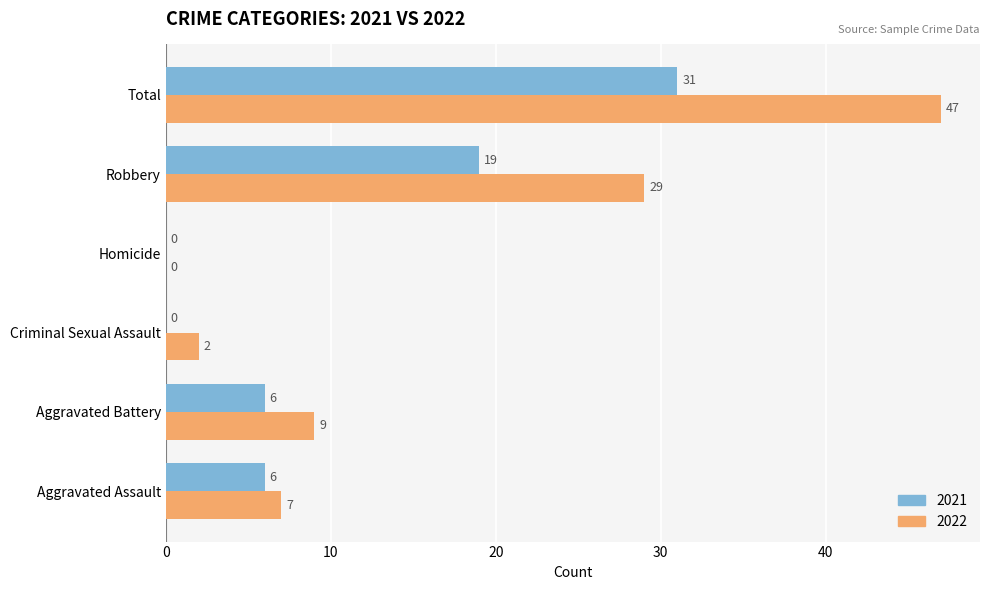

Between Homicide and Total, which series saw the biggest shift?

2022